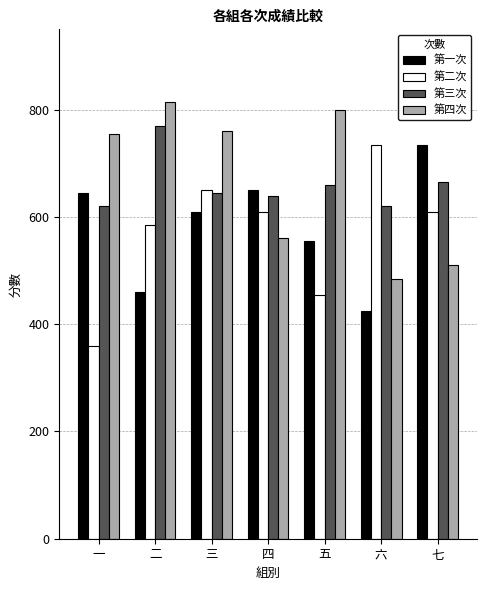

The value of 第一次 at 一 is 131. True or false?

False